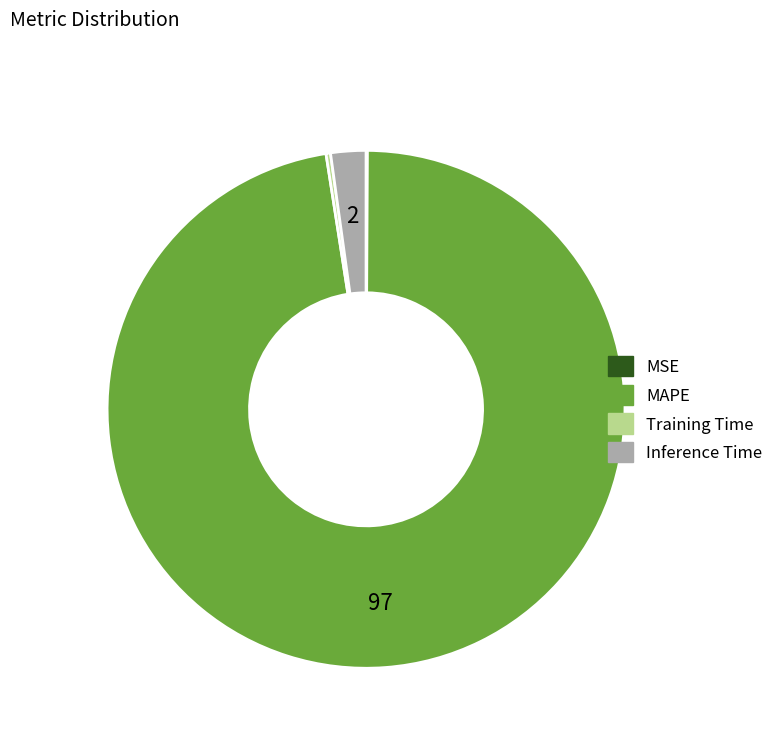

What is the largest slice in the pie chart?

MAPE